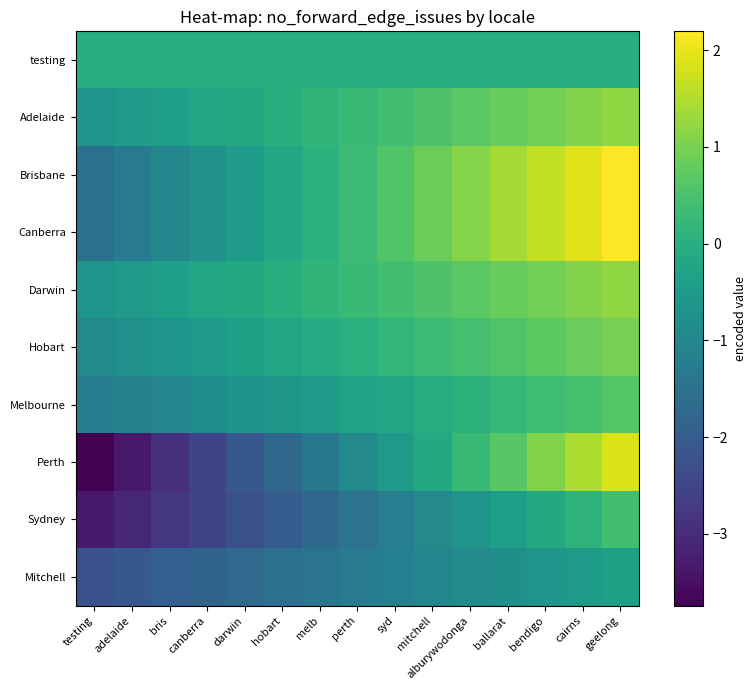

At which category is the sum across all series the highest?

geelong